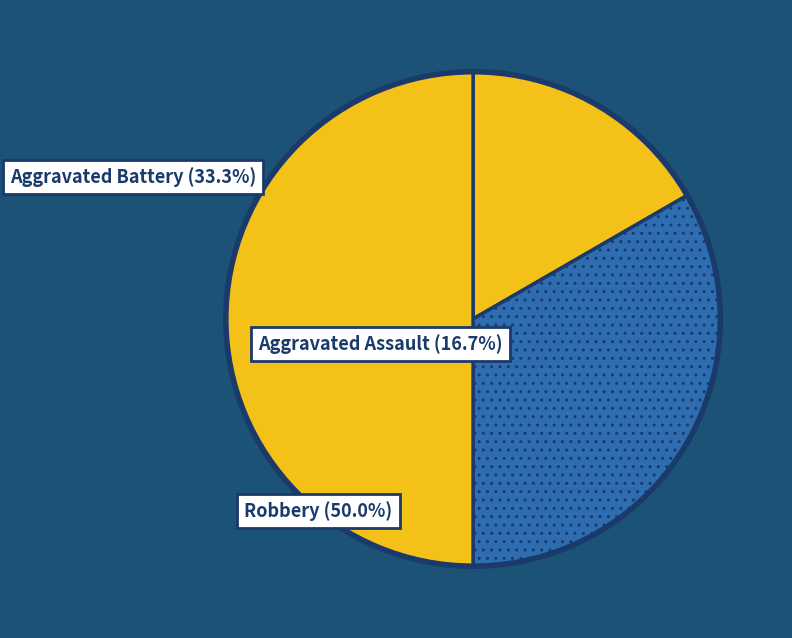

What is the change in value from Aggravated Assault to Robbery?

+2